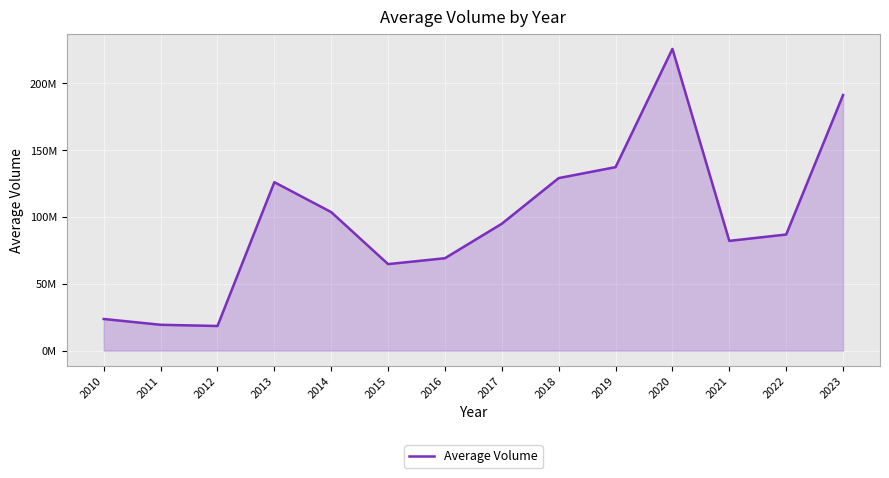

What is the value of the 8th point from the left?

95021796.8